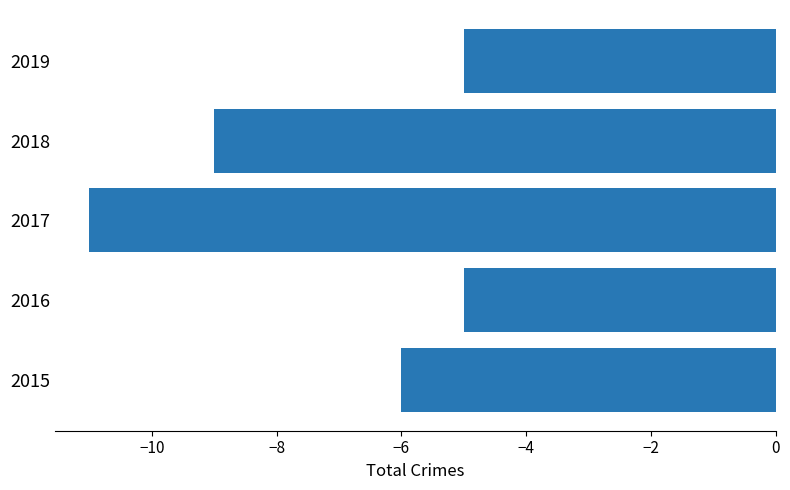

At which label is the value closest to -8?

2018